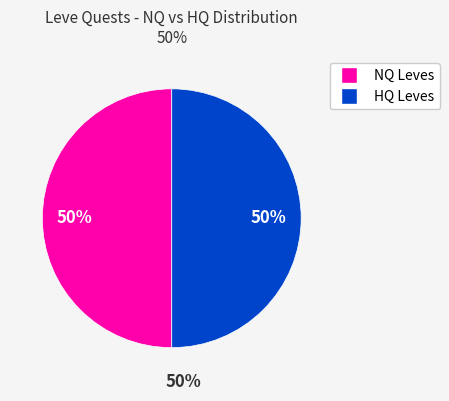

To the nearest percent, what is the combined percentage of HQ Leves and NQ Leves?

100%